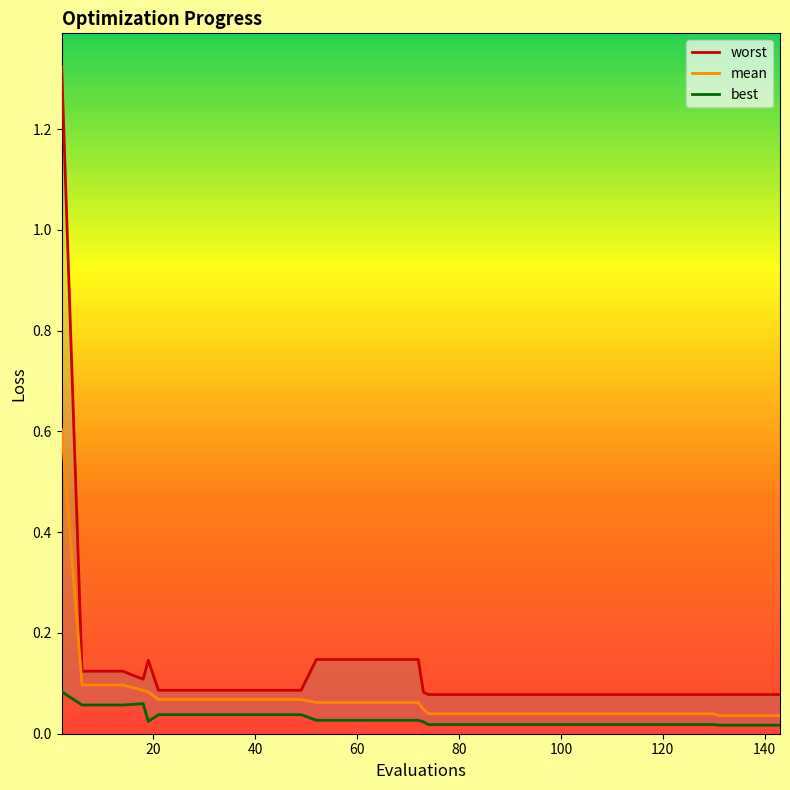

What is the maximum value for mean?

0.6